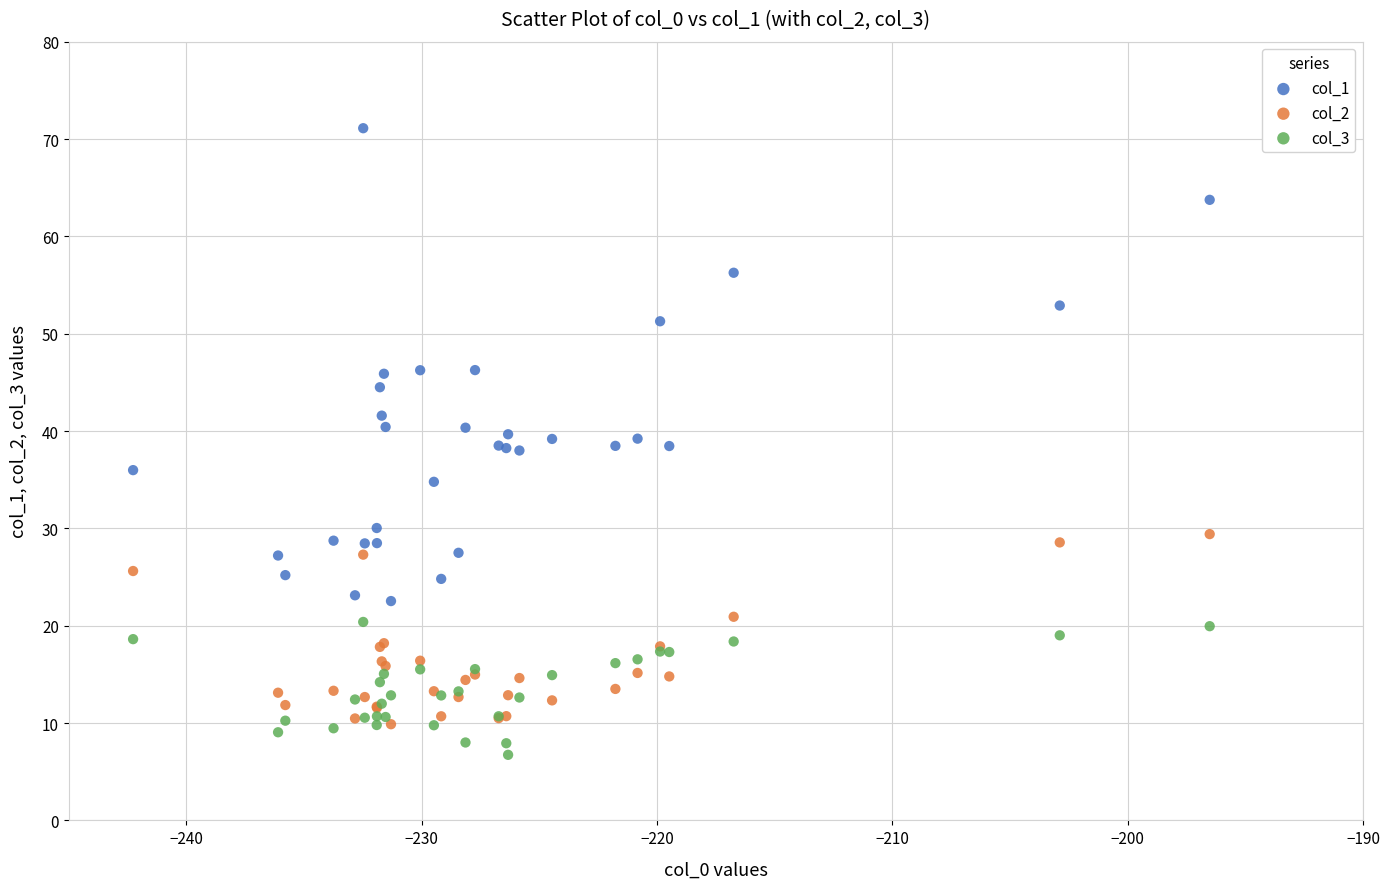

What are all the series names shown in the legend?

col_1, col_2, col_3